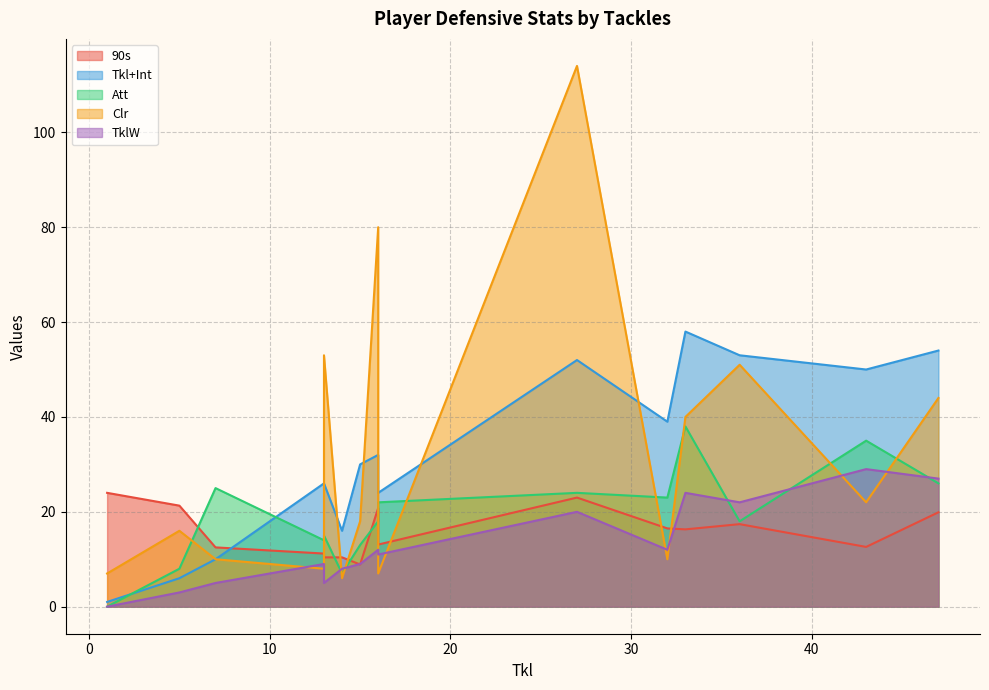

True or false: Tkl+Int and Clr intersect in this chart.

True